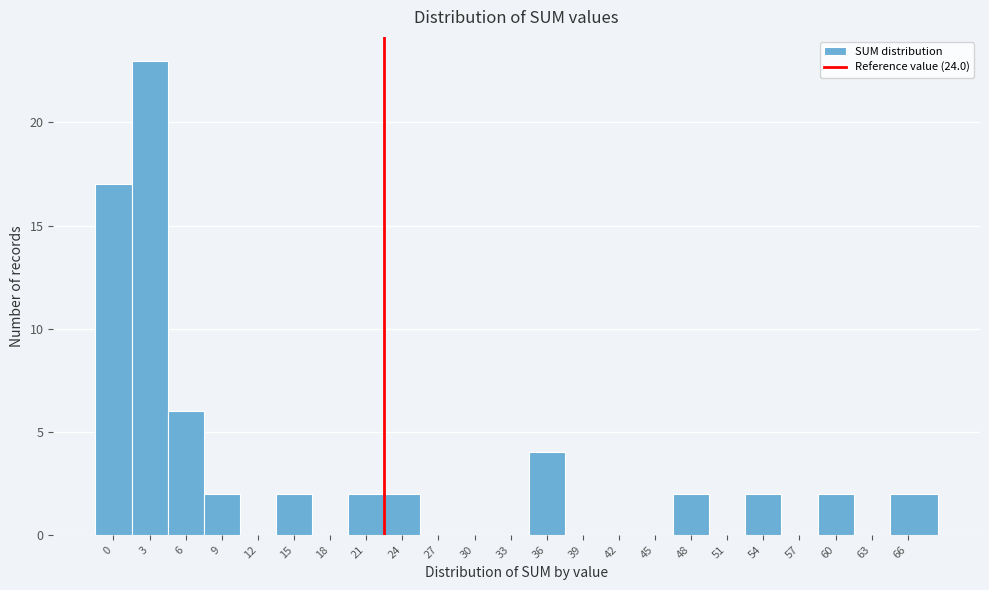

Reading left to right, what are all the values shown in this chart?

0=17	3=23	6=6	9=2	12=0	15=2	18=0	21=2	24=2	27=0	30=0	33=0	36=4	39=0	42=0	45=0	48=2	51=0	54=2	57=0	60=2	63=0	66=2